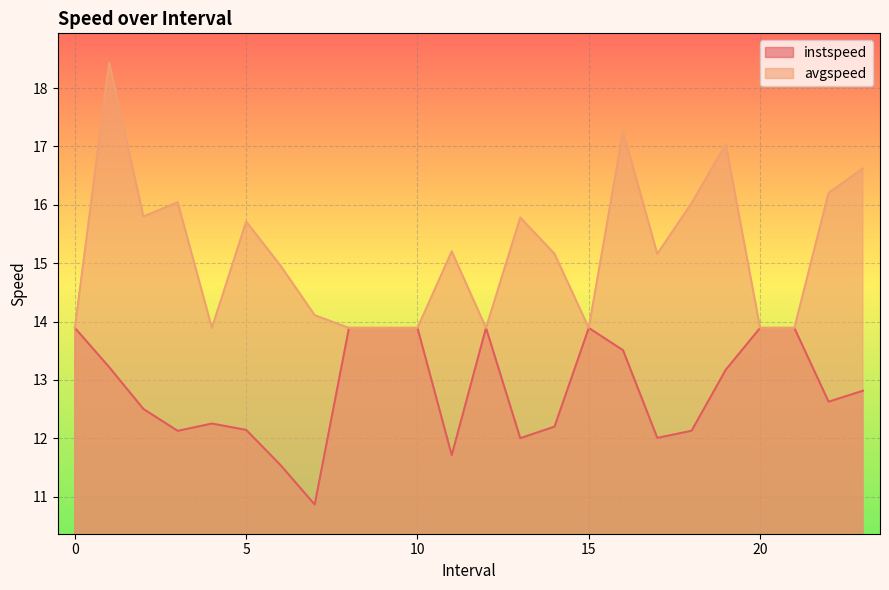

Which series has the widest spread of values?

avgspeed